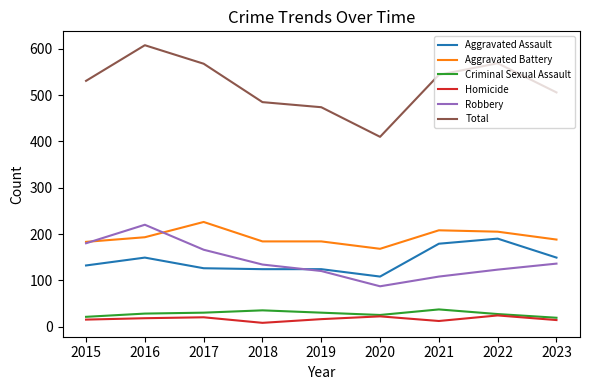

What value does the Aggravated Battery series have at 2020?

168